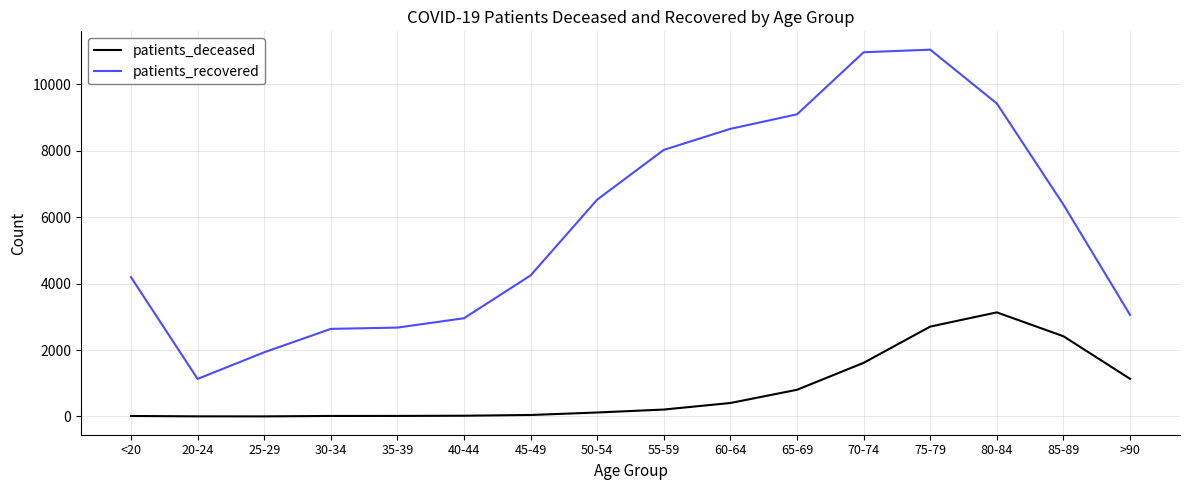

The patients_recovered series shows 9621 at 85-89. True or false?

False